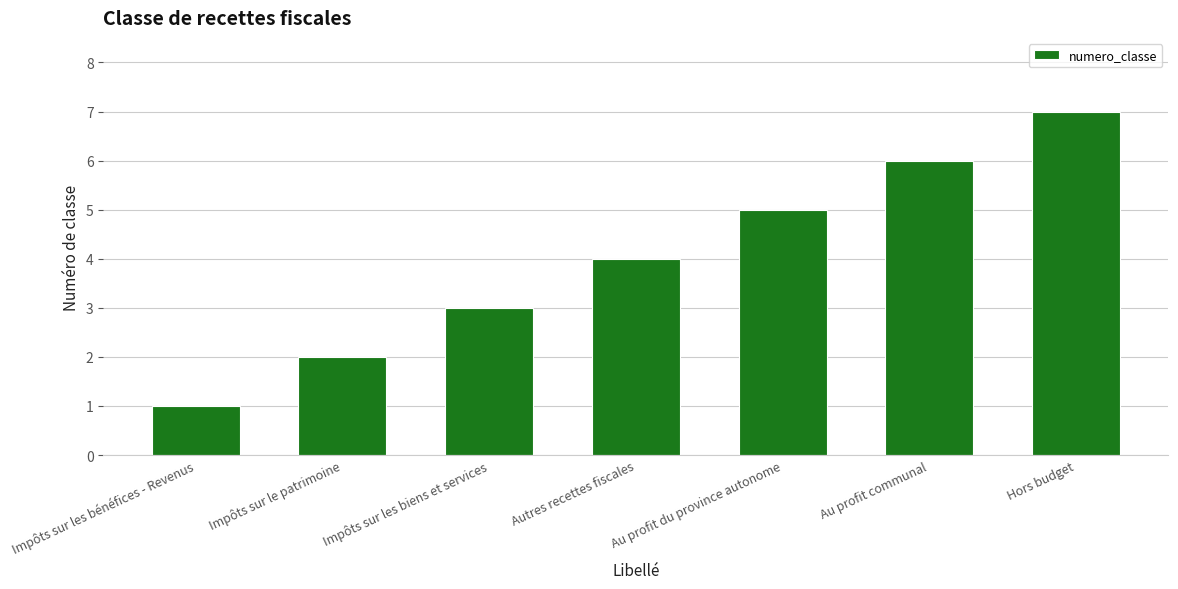

How many bars are there in total?

7